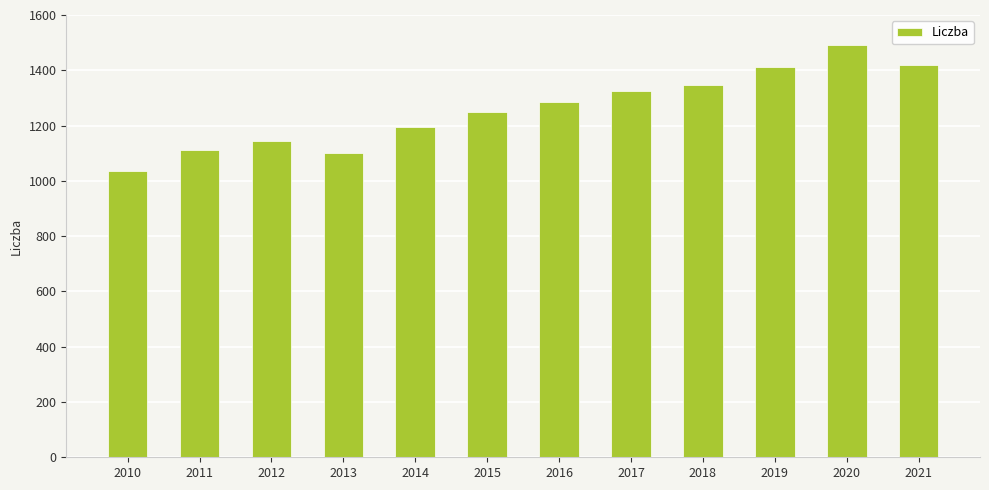

The chart shows a value of 1196.2 at 2014. True or false?

True